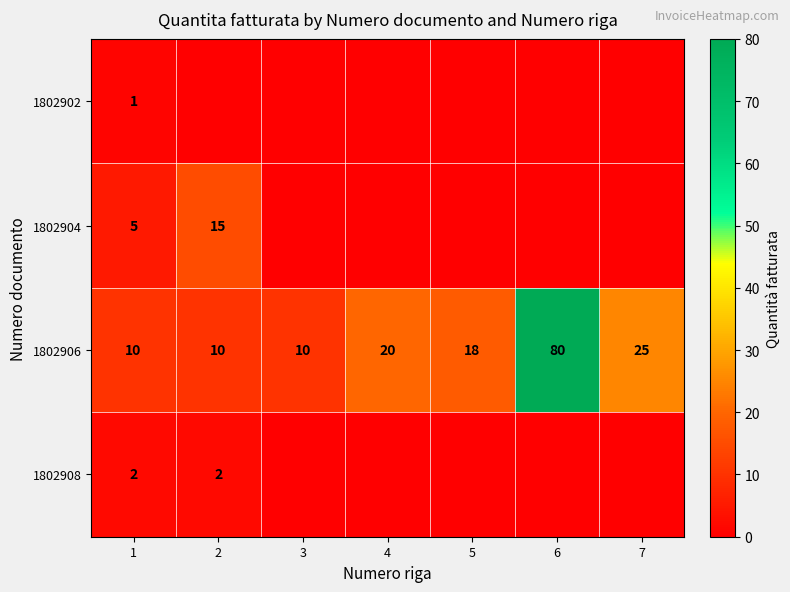

Is it true that 1802908 equals 2 at 2?

True